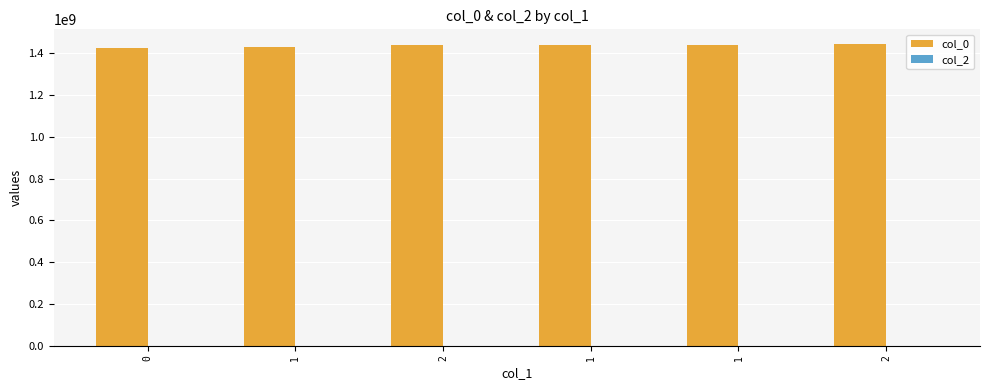

Does the chart contain any negative values?

No